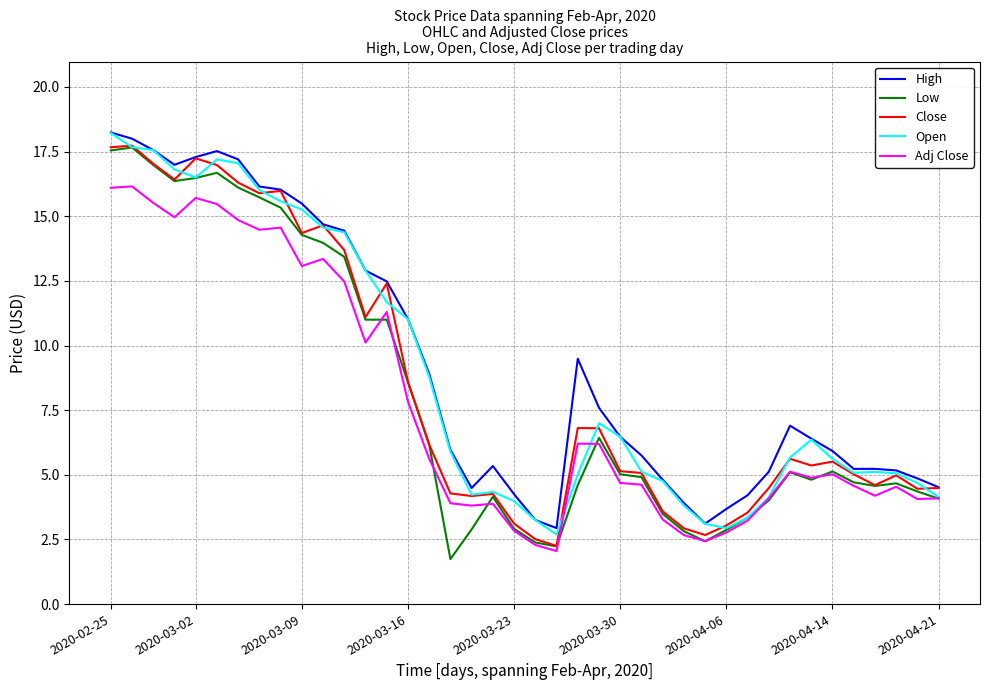

What is the maximum value for Open?

18.2